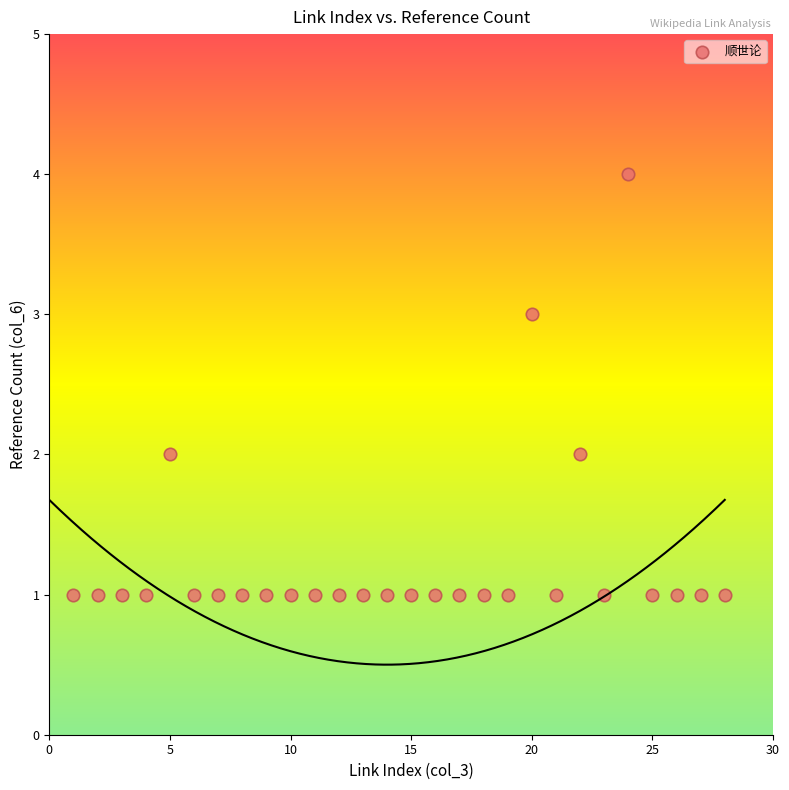

What is the range of X values (max minus min)?

27